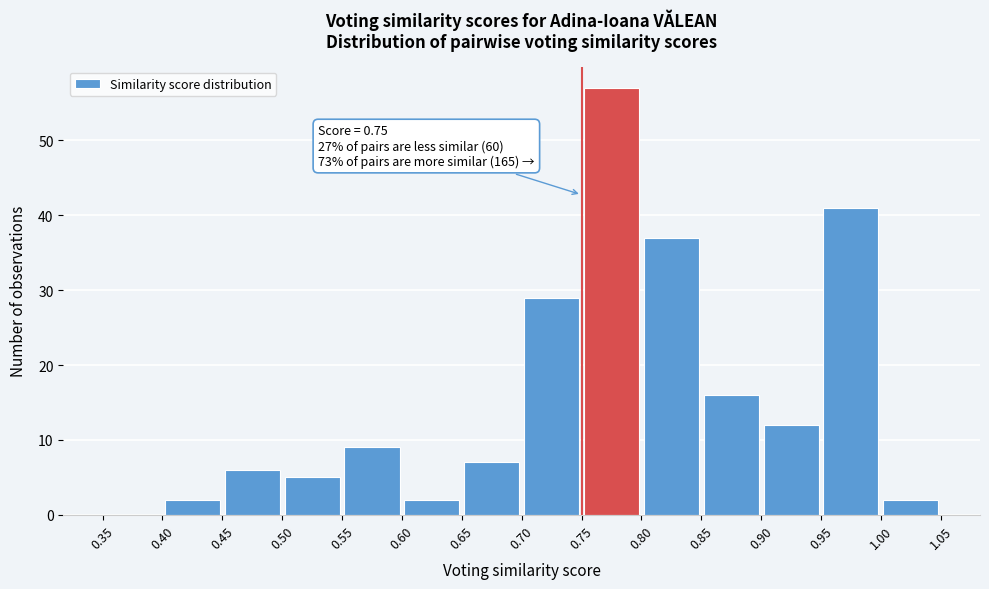

Over which range of the x-axis is the bar tallest?

0.75 to 0.80